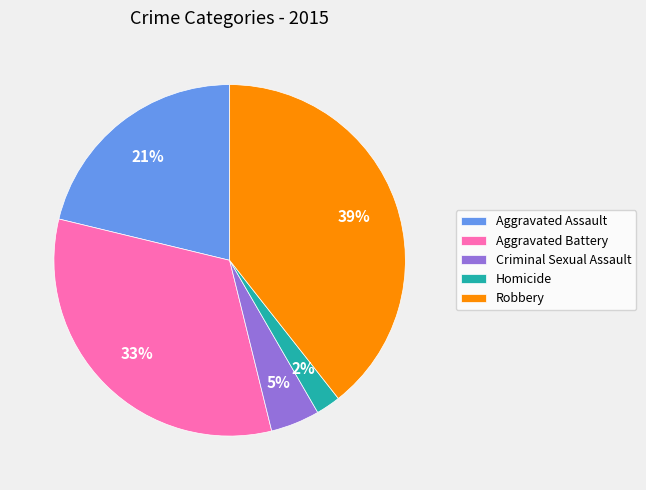

Do Homicide and Aggravated Assault together represent more than half of the pie?

No